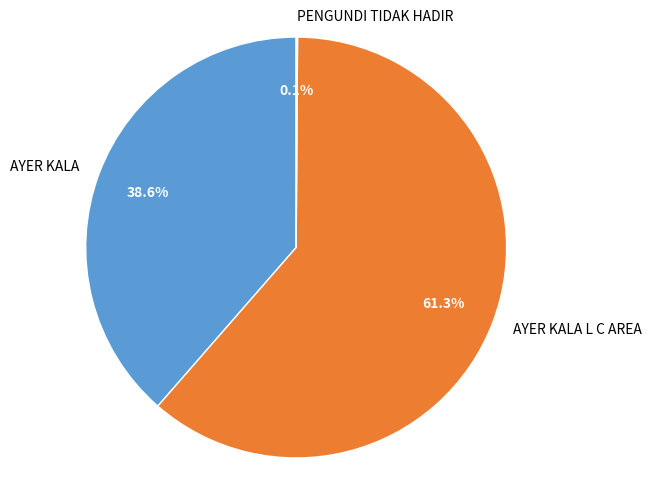

What is the majority slice?

AYER KALA L C AREA